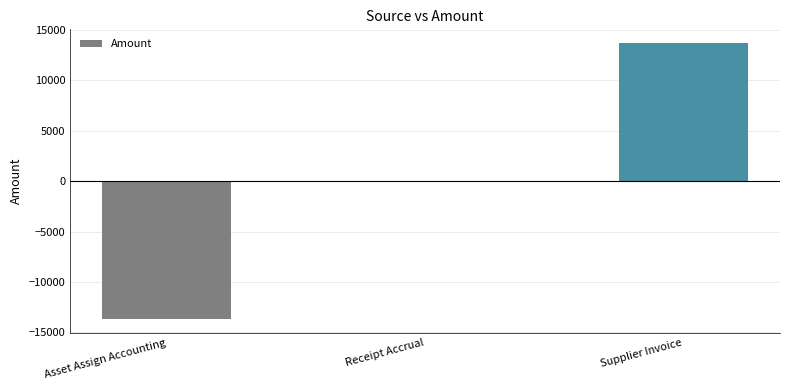

Is it true that the value at Supplier Invoice is 20887.9?

False